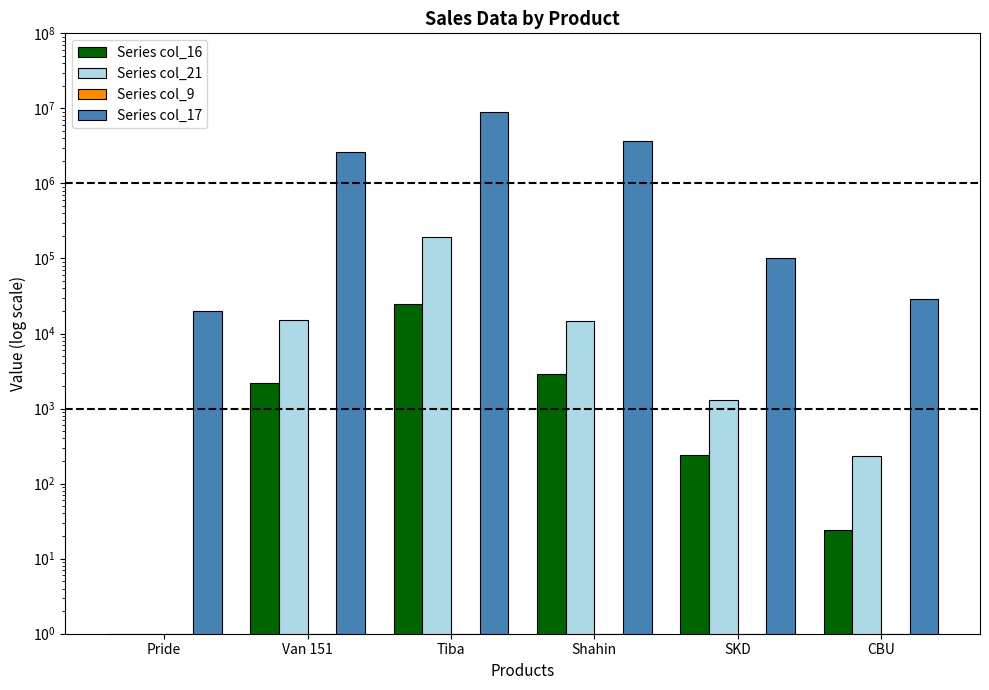

Which series changed the most between Van 151 and SKD?

Series col_17